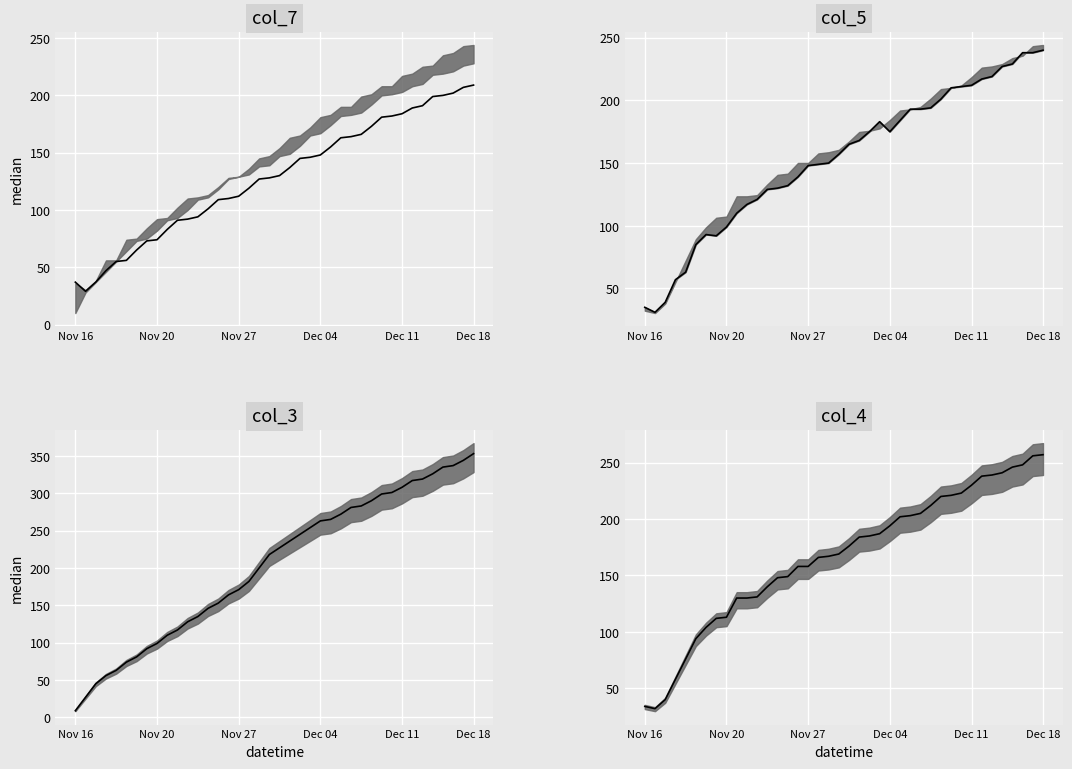

In col_4 median, how many points are lower than both neighbors (excluding endpoints)?

1